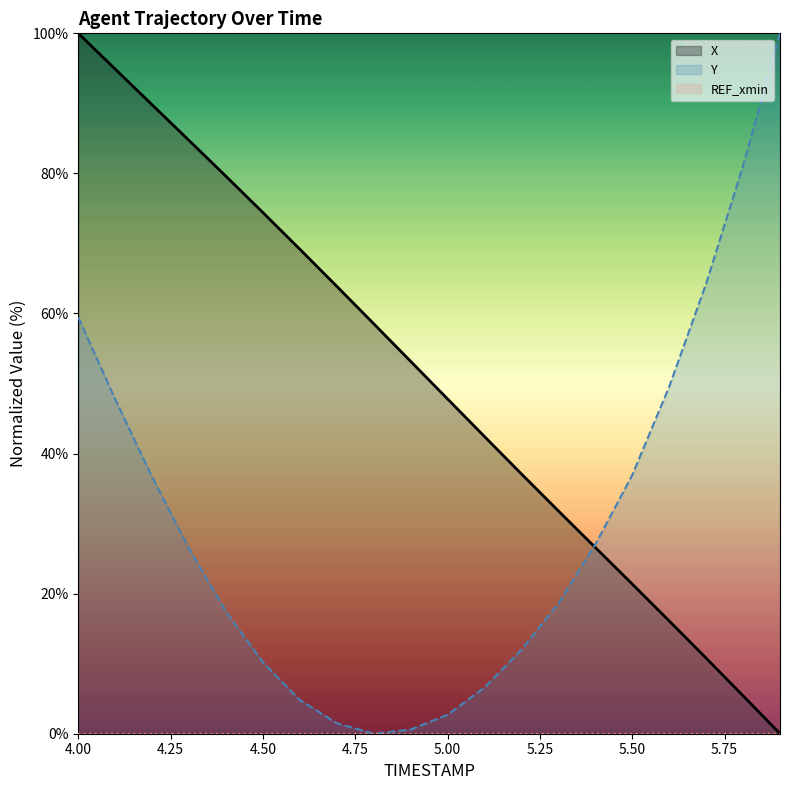

What is the maximum value shown in the chart?

100.0